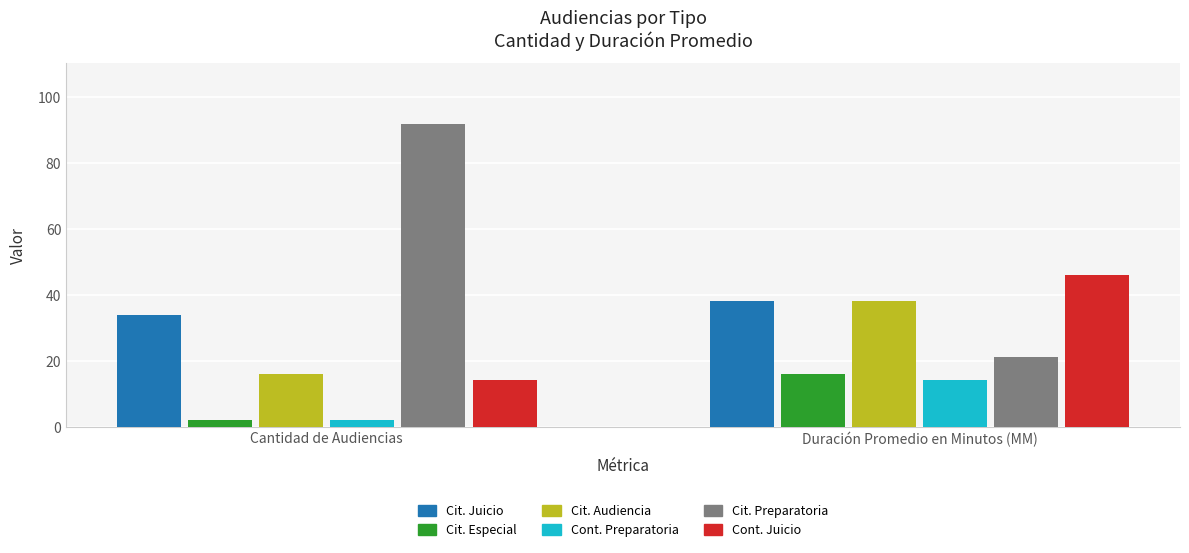

What is the difference between the highest and lowest values at Duración Promedio en Minutos (MM)?

32